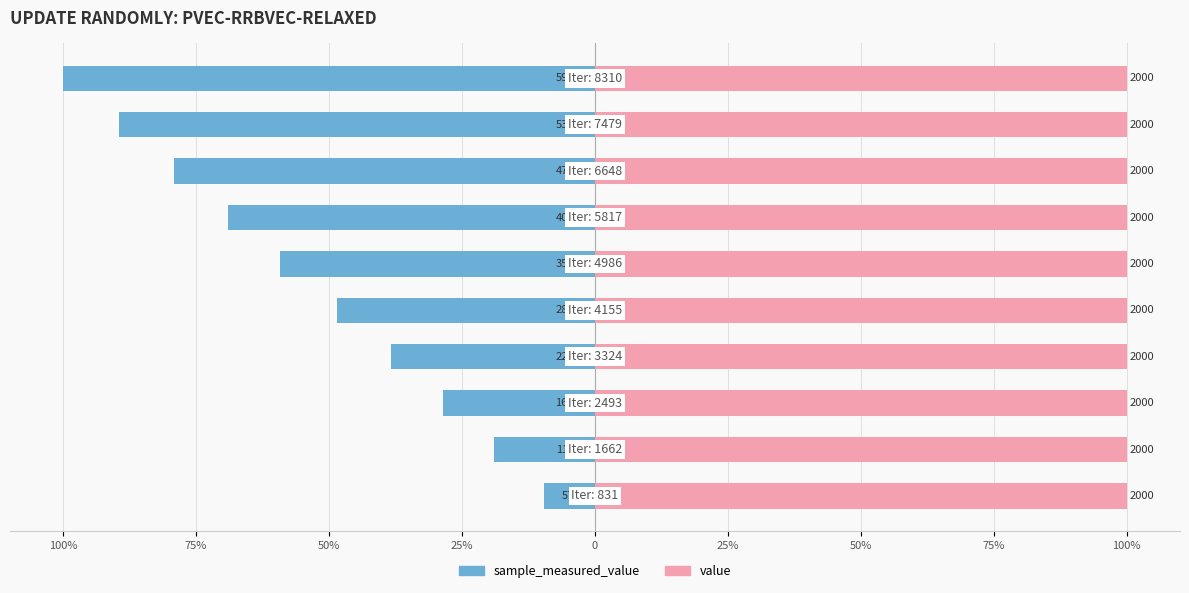

Is it true that sample_measured_value equals -89.6 at 100%?

True